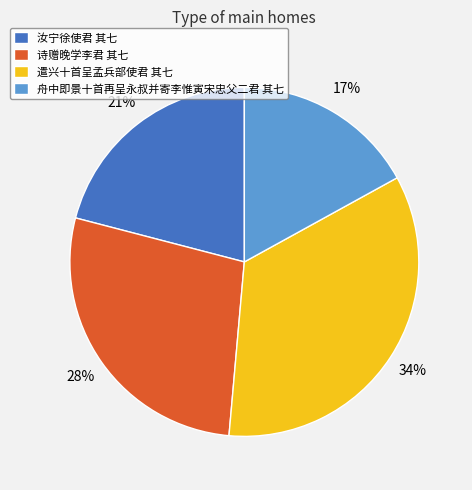

To the nearest percent, what portion does 诗赠晚学李君 其七 represent?

28%